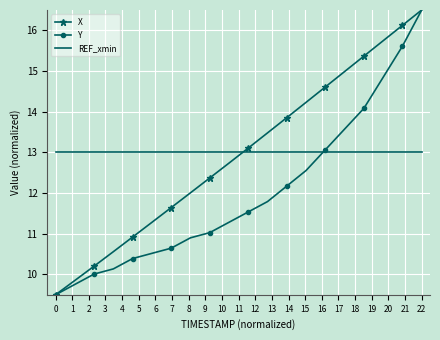

What is the average value of the X series?

13.0